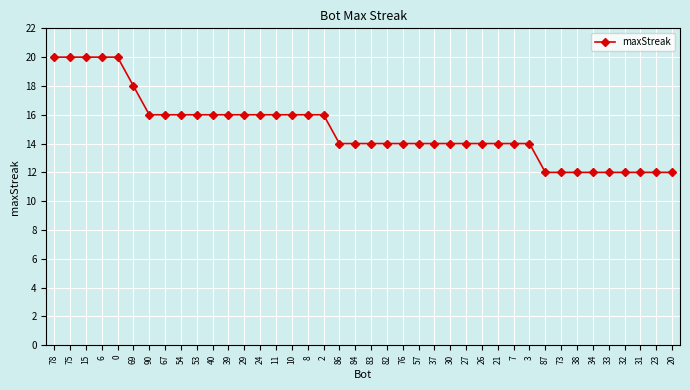

What is the value of the 37th point from the left?

12